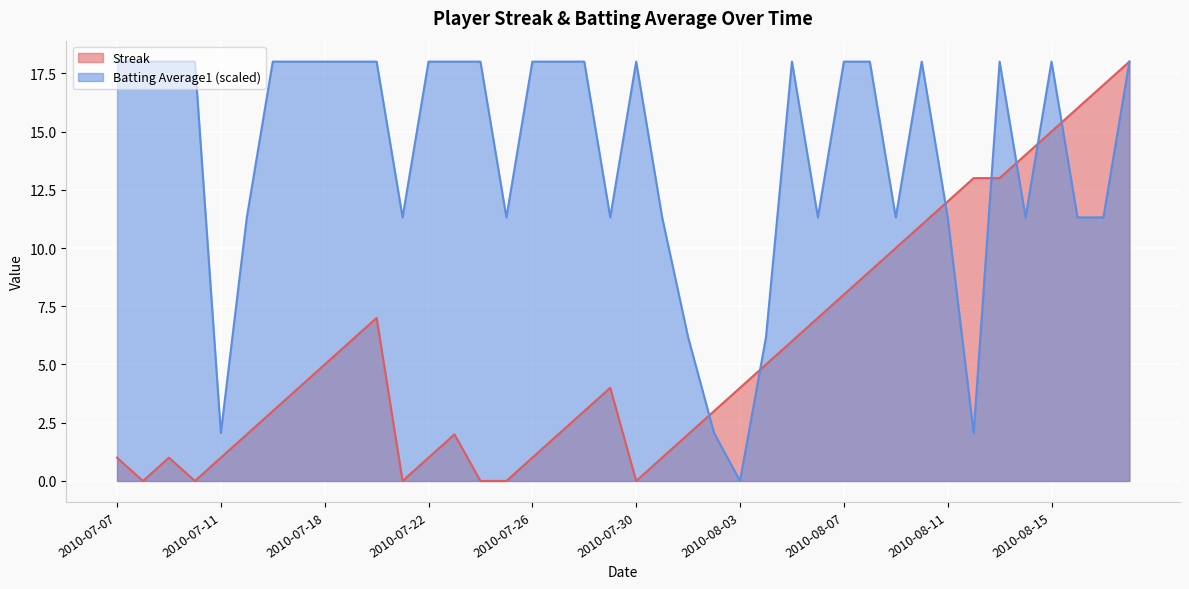

What is the maximum value for Batting Average1?

18.0